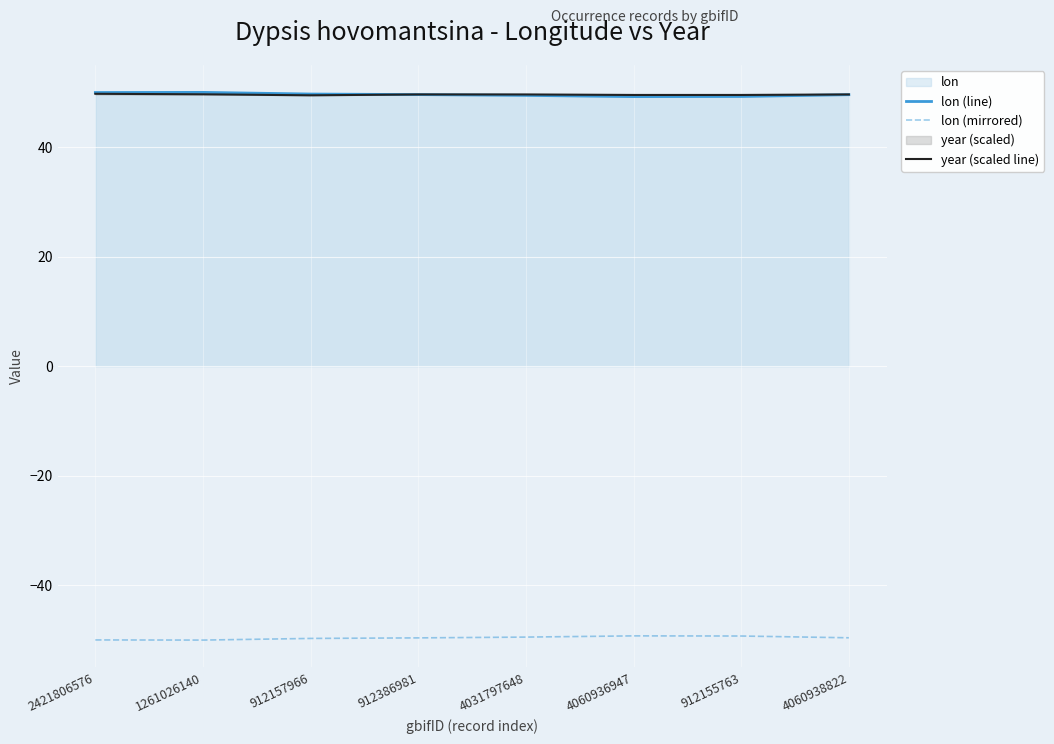

What value does the lon (mirrored) series have at 4060936947?

-49.2